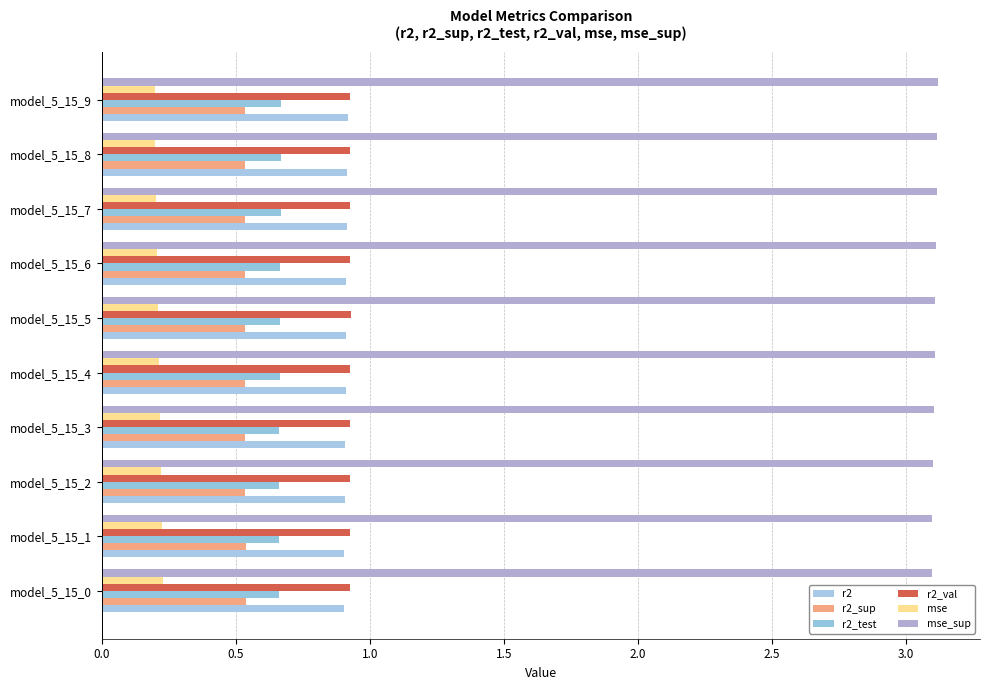

Count the r2_val values in the range 0 to 1.

10